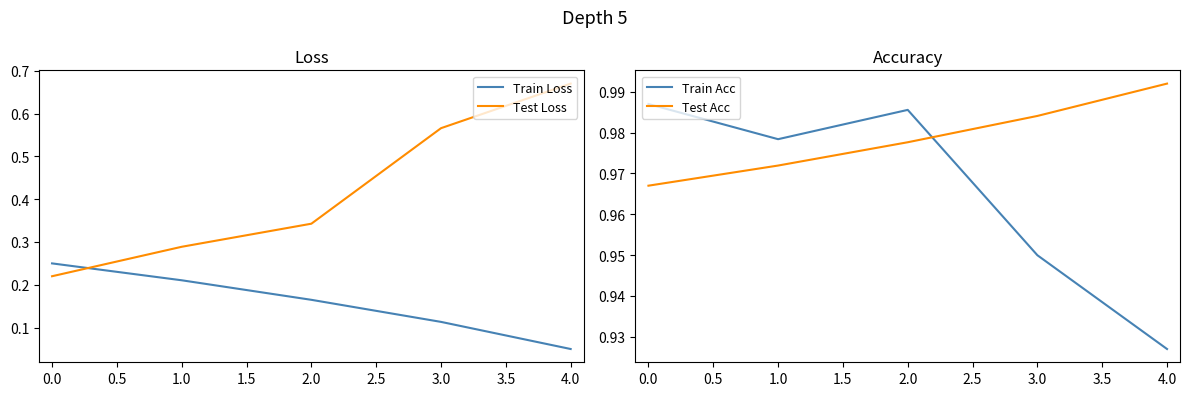

Reading left to right, transcribe all the data shown in this chart.

Train Loss: 0.2	0.2	0.2	0.1	0.1
Test Loss: 0.2	0.3	0.3	0.6	0.7
Train Acc: 1.0	1.0	1.0	0.9	0.9
Test Acc: 1.0	1.0	1.0	1.0	1.0